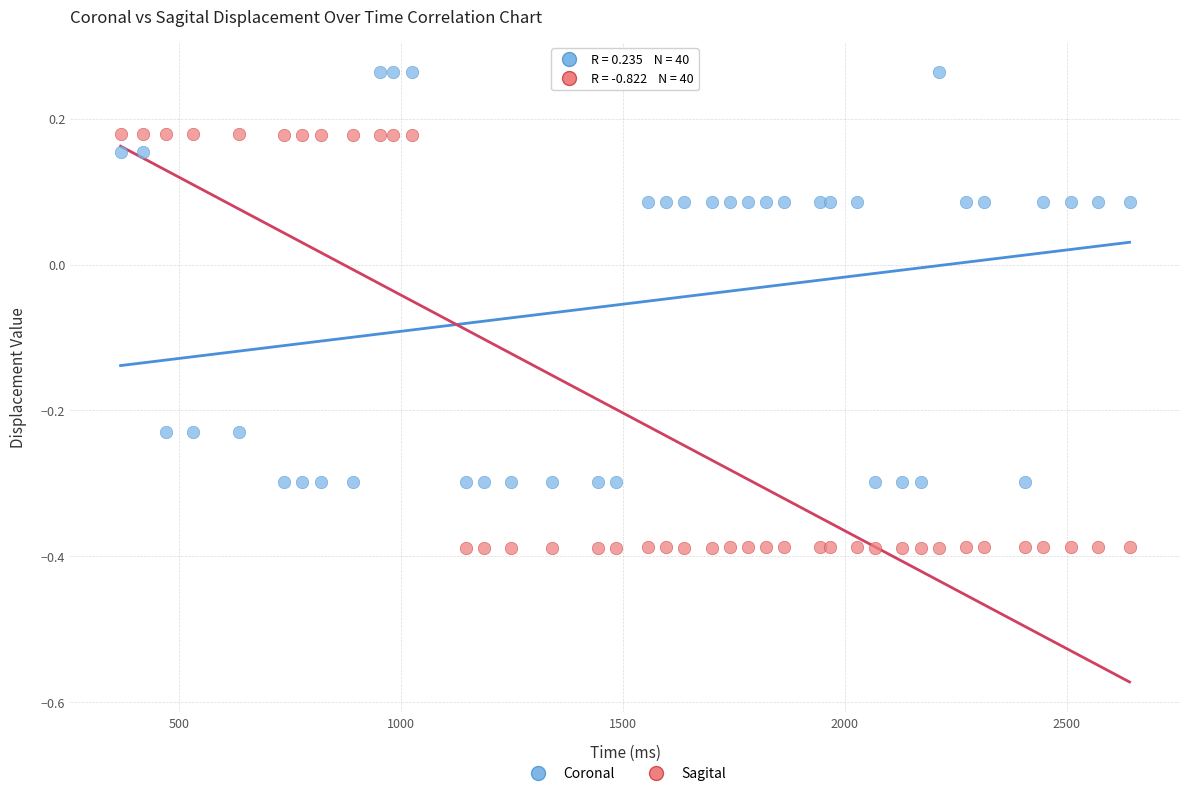

What is the X range (max minus min) for the scatter plot?

2274.0